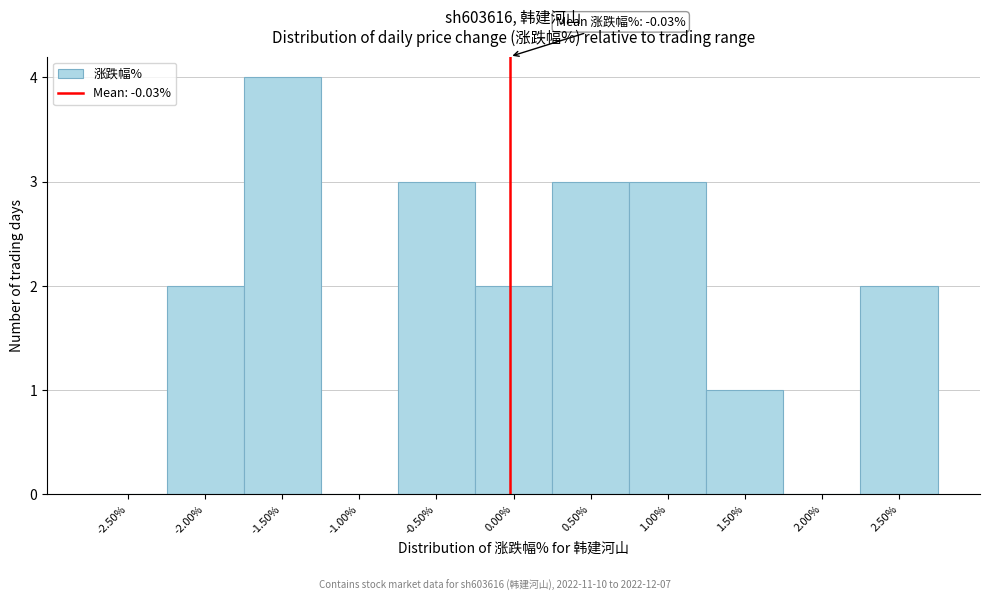

Which range on the x-axis has the tallest bar?

-1.75 to -1.25